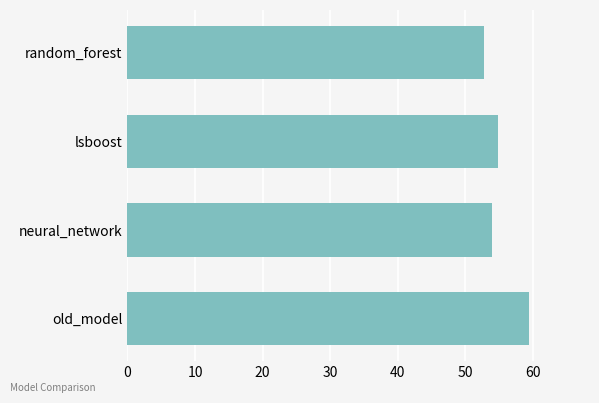

What is the greatest value displayed?

59.4